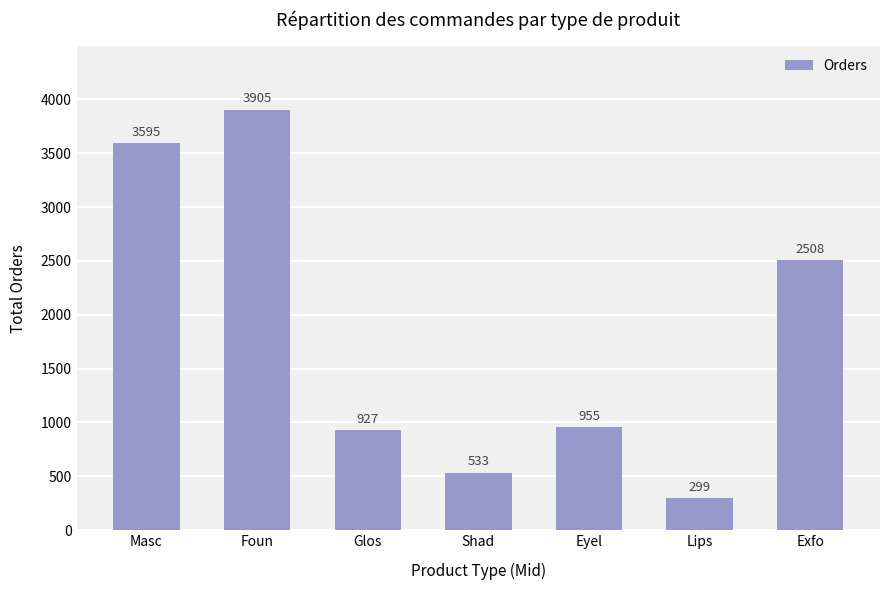

Approximately how many times larger is the value at Eyel compared to Foun?

0.2